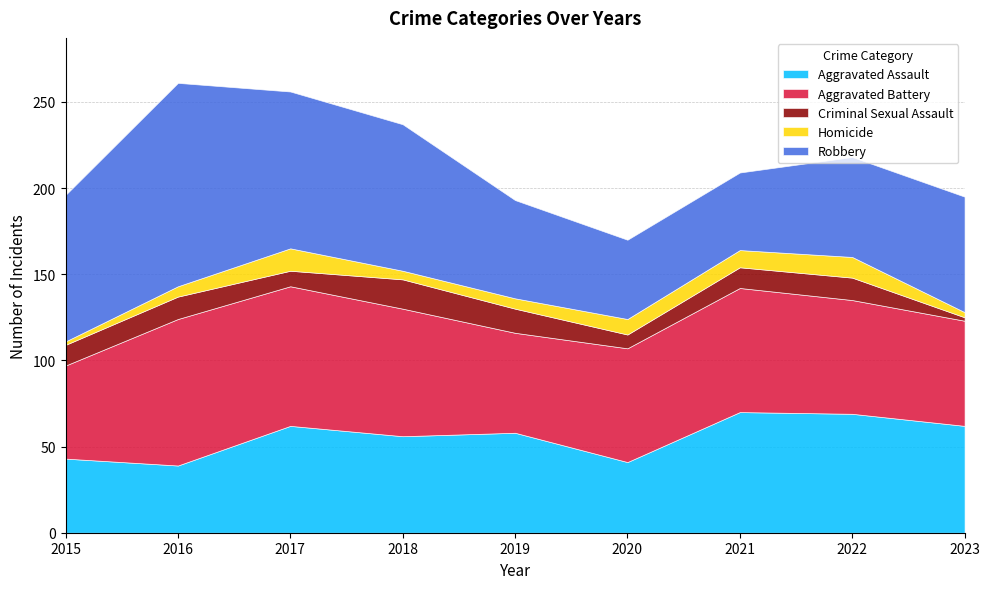

What is the approximate value of Aggravated Battery at 2015?

54